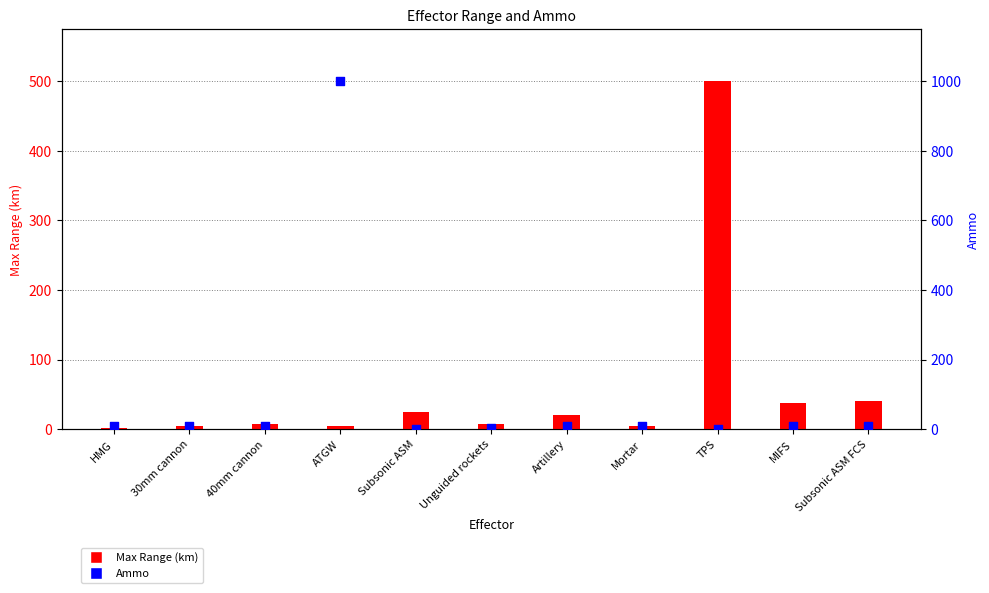

Is the value of Ammo at MIFS greater than the value of Max Range (km) at Mortar?

Yes